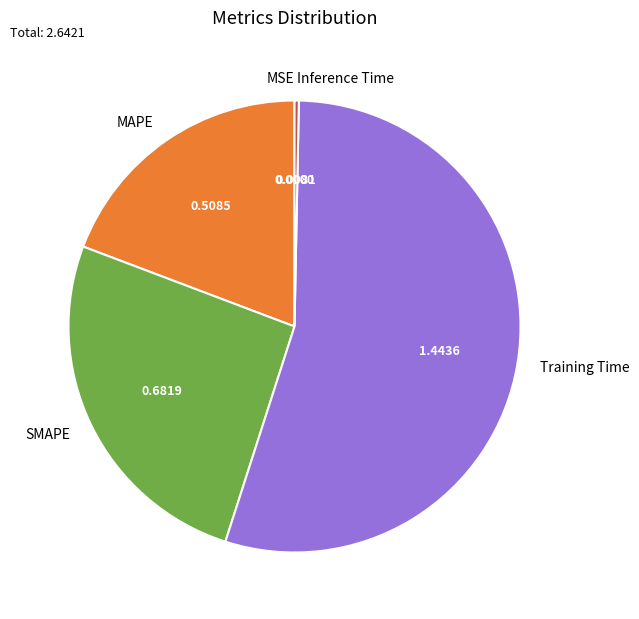

True or false: Training Time accounts for 55% of the total.

True